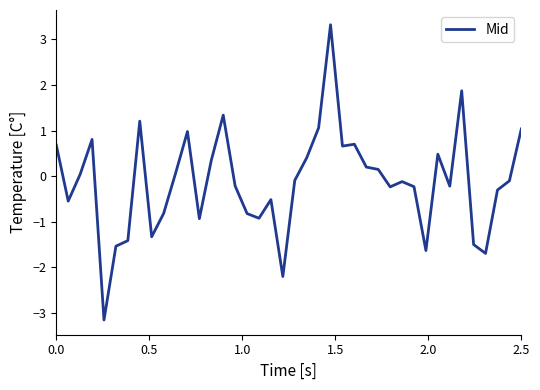

What is the maximum value shown in the chart?

3.3